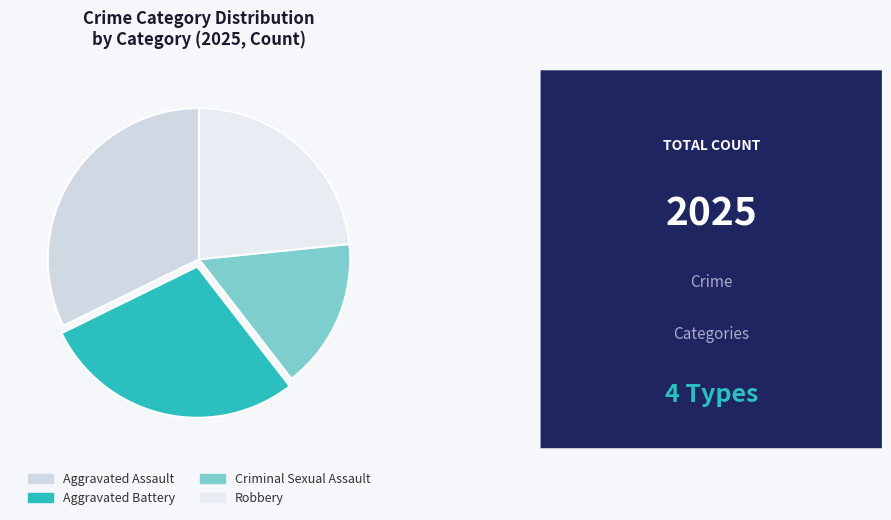

To the nearest percent, what portion does Criminal Sexual Assault represent?

16%